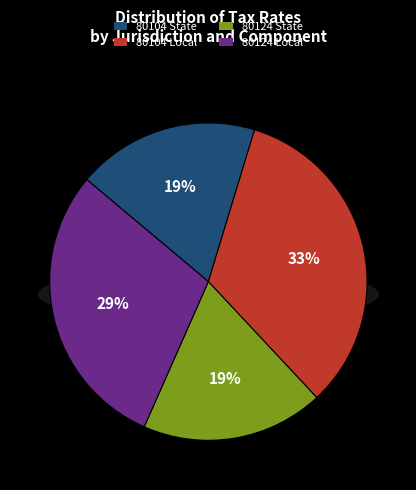

Which category has the smallest portion of the pie?

80104 State